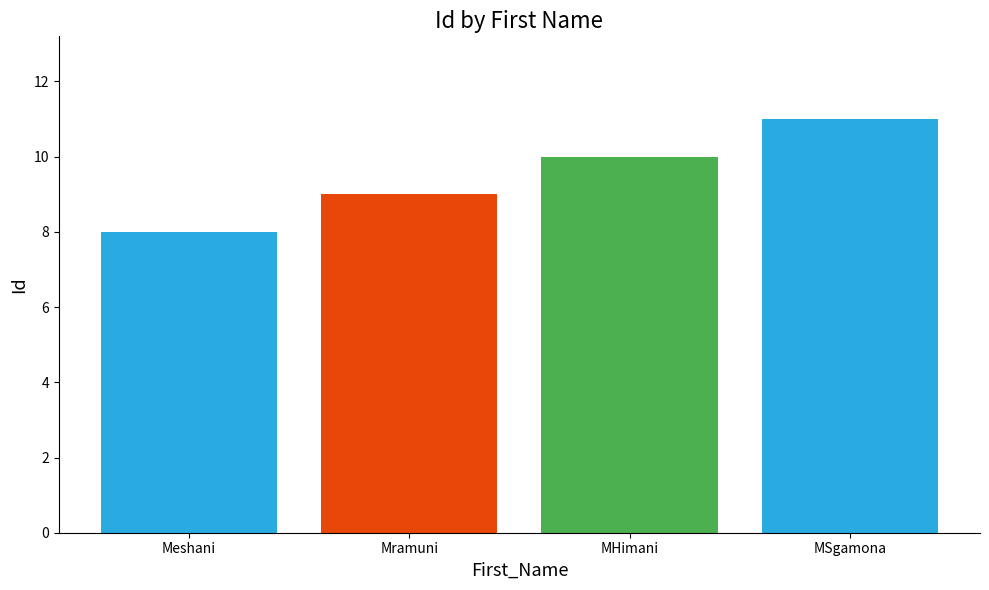

What is the sum of the values at MSgamona and MHimani?

21